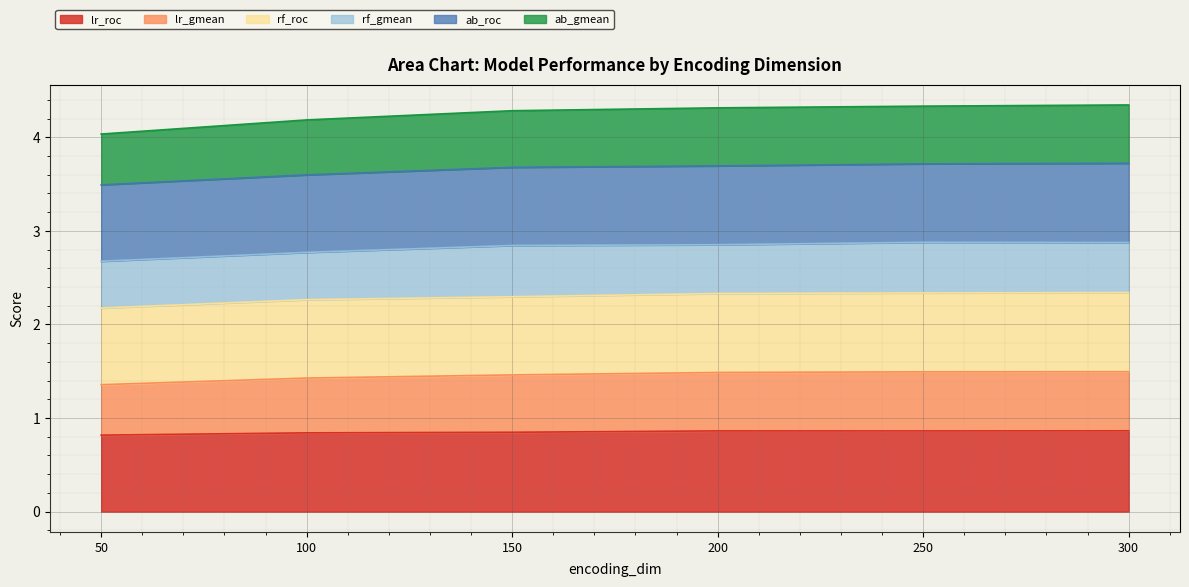

What is the total value across all series at 250?

4.3